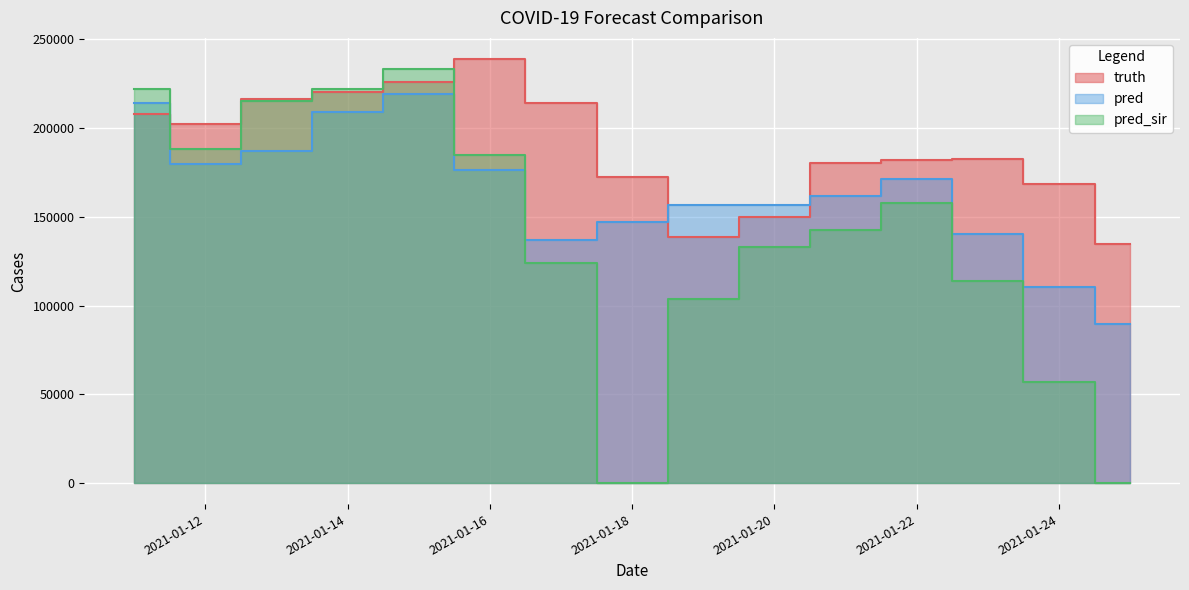

Where does the pred_sir series first go above 142708?

2021-01-11